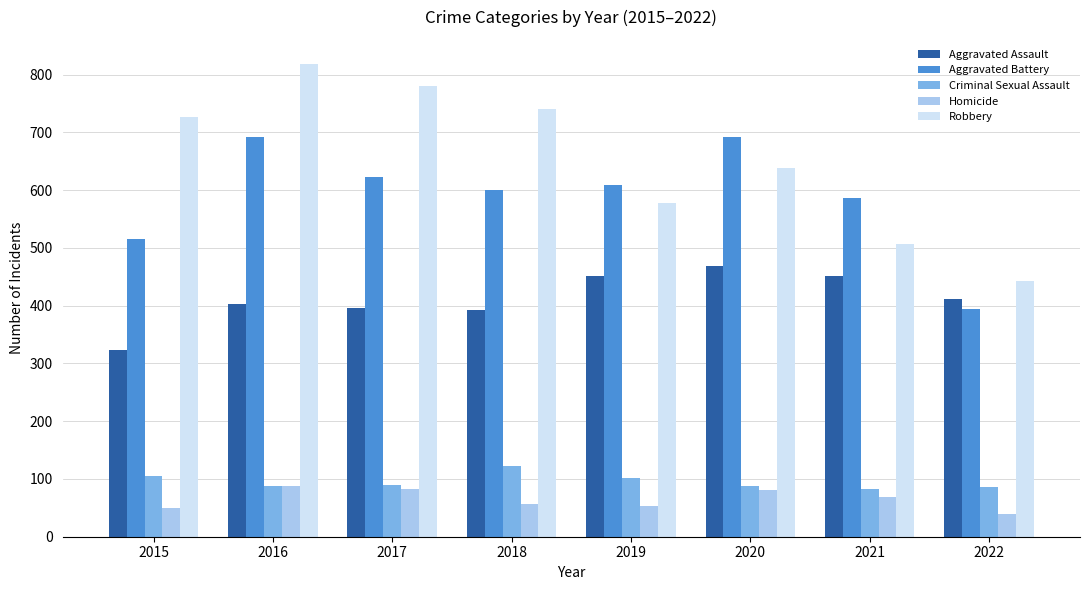

What is the value of the Robbery bar at the 6th from the left?

639